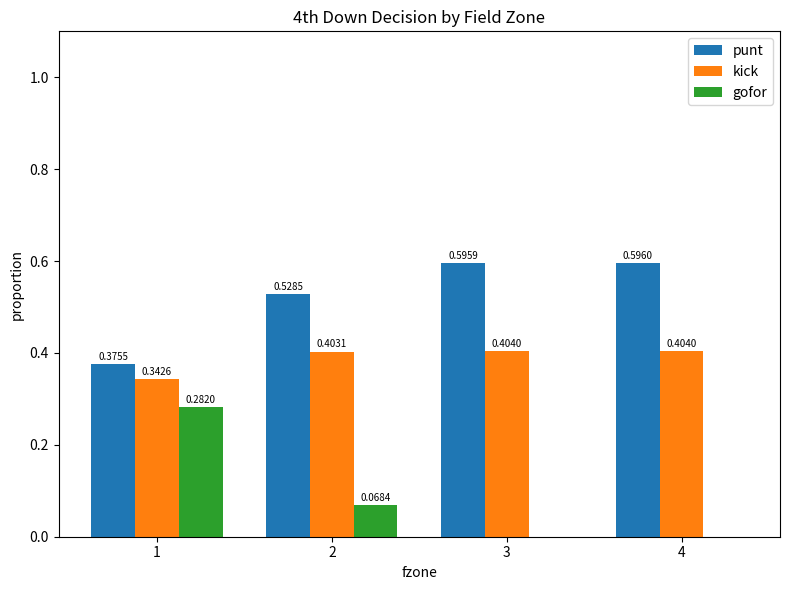

What is the total value across all series at 2?

1.0